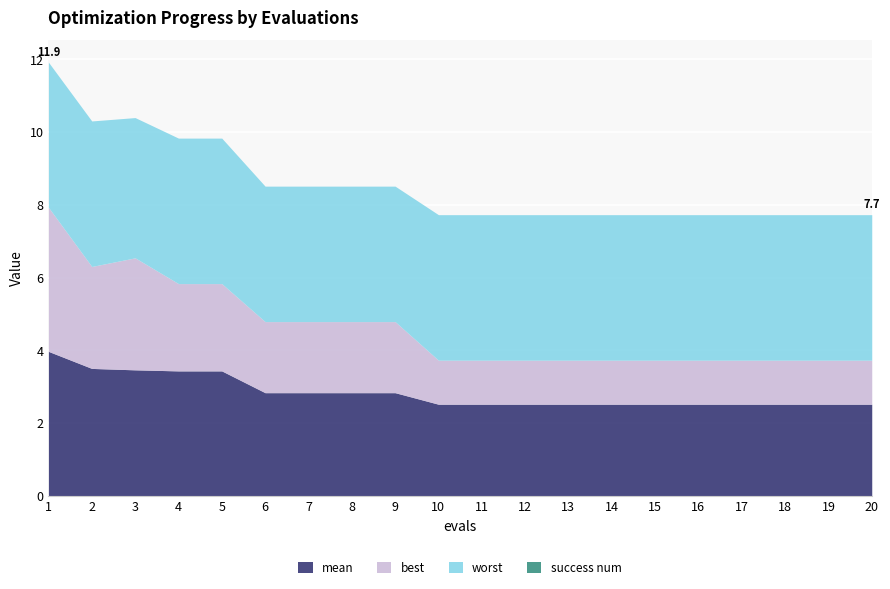

Does the chart display data point markers on the line(s)?

No